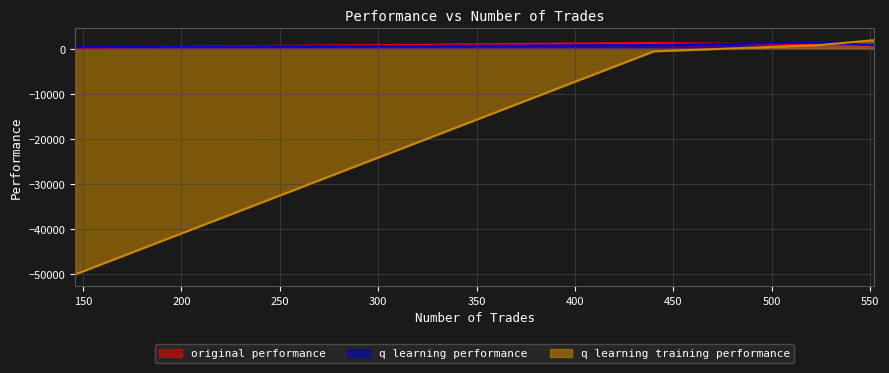

What is the sum of the q learning training performance values at 146 and 524?

-49212.5